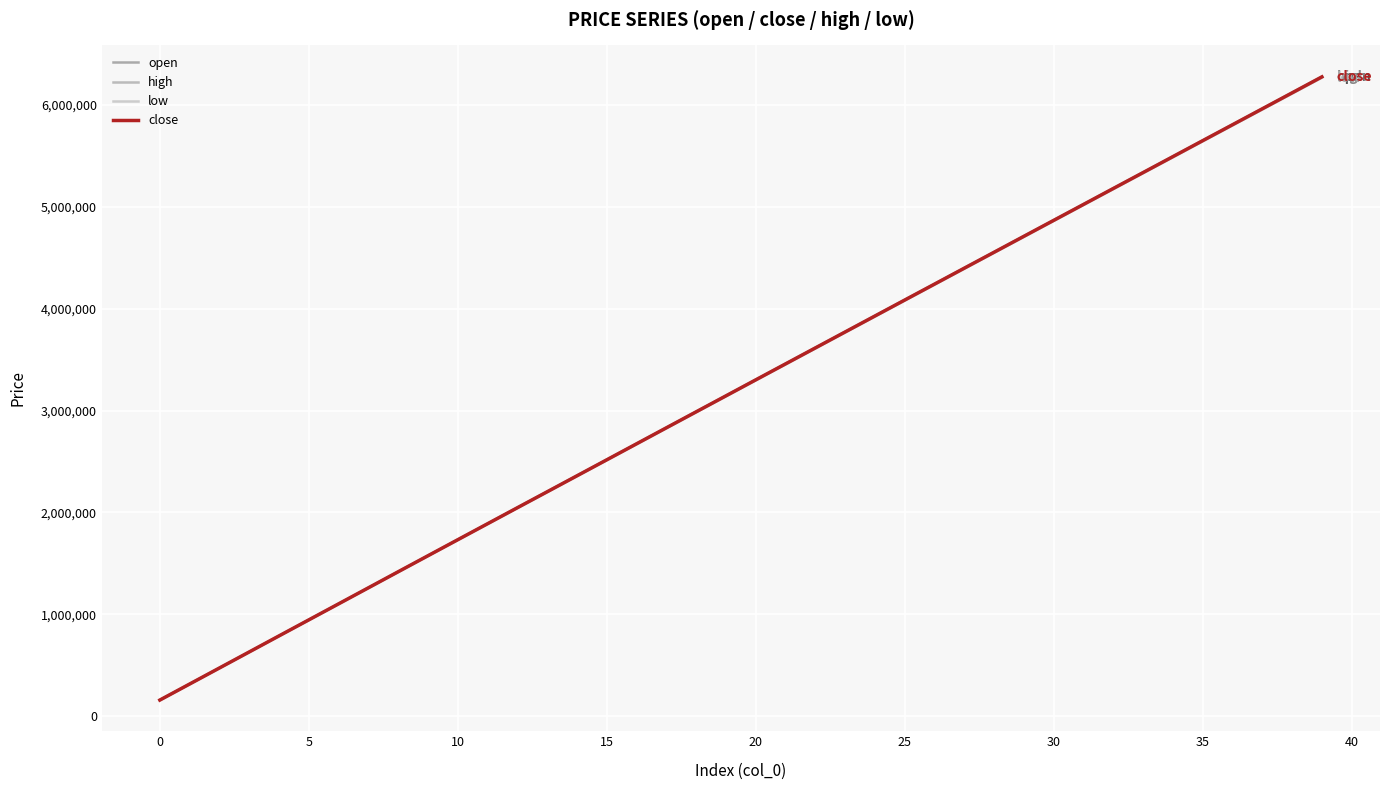

Does the chart have visible grid lines?

Yes